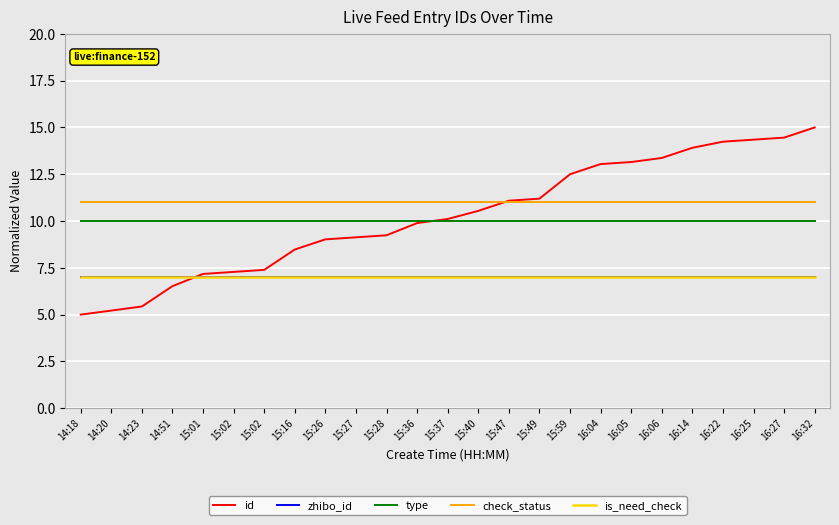

Is it true that is_need_check equals 11.5 at 15:01?

False